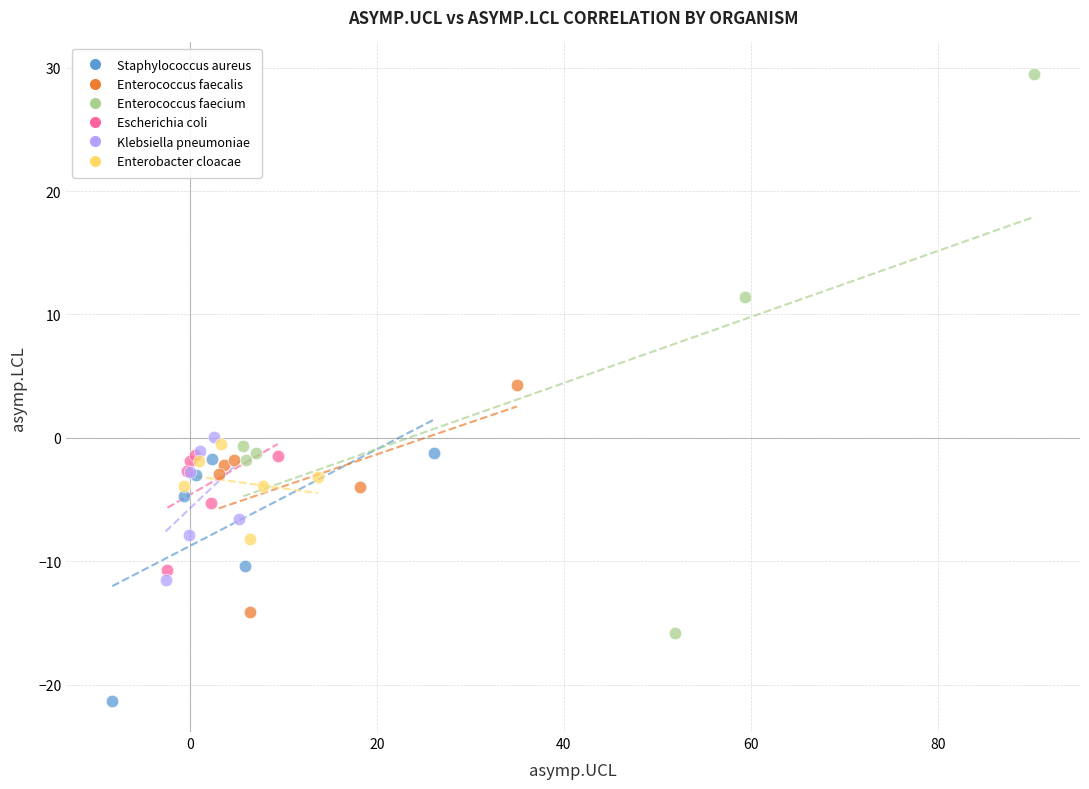

Which series reaches the minimum Y coordinate?

Staphylococcus aureus